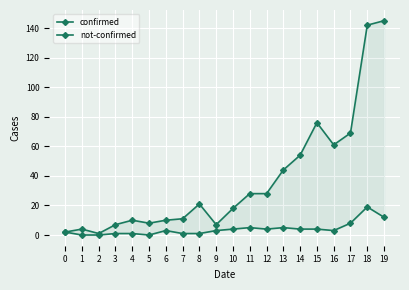

Reading right to left, list all the values displayed in this chart.

confirmed: 145	142	69	61	76	54	44	28	28	18	7	21	11	10	8	10	7	1	4	2
not-confirmed: 12	19	8	3	4	4	5	4	5	4	3	1	1	3	0	1	1	0	0	2